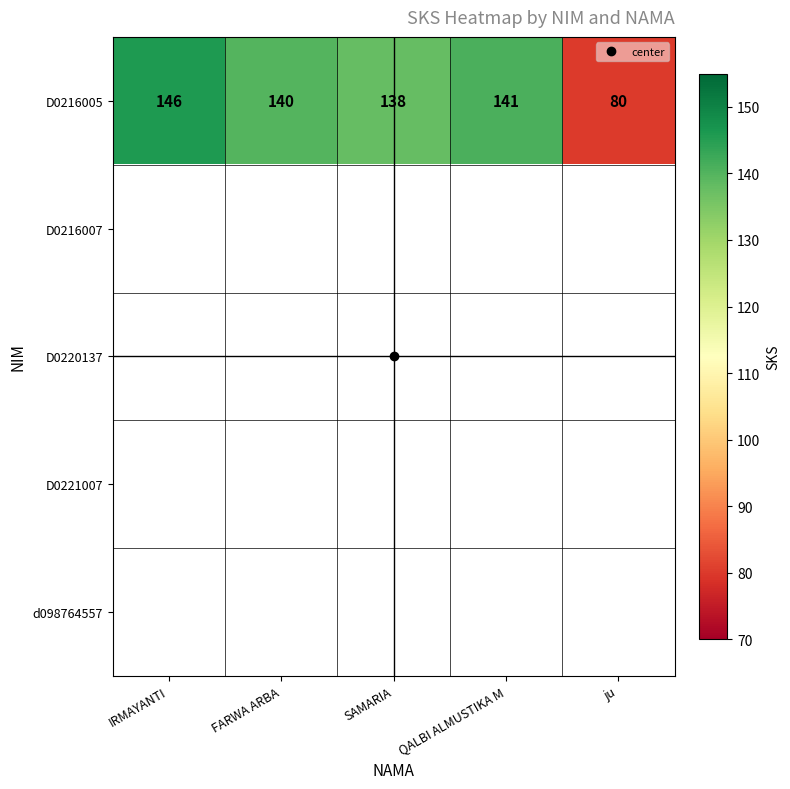

Count the number of categories in the chart.

5